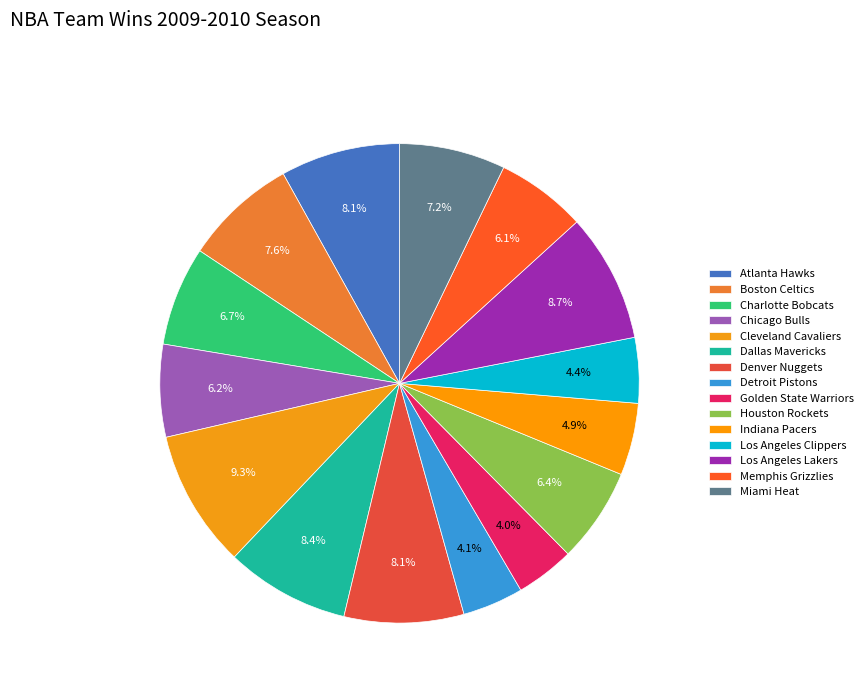

Rank the categories by value from highest to lowest.

Cleveland Cavaliers, Los Angeles Lakers, Dallas Mavericks, Atlanta Hawks, Denver Nuggets, Boston Celtics, Miami Heat, Charlotte Bobcats, Houston Rockets, Chicago Bulls, Memphis Grizzlies, Indiana Pacers, Los Angeles Clippers, Detroit Pistons, Golden State Warriors